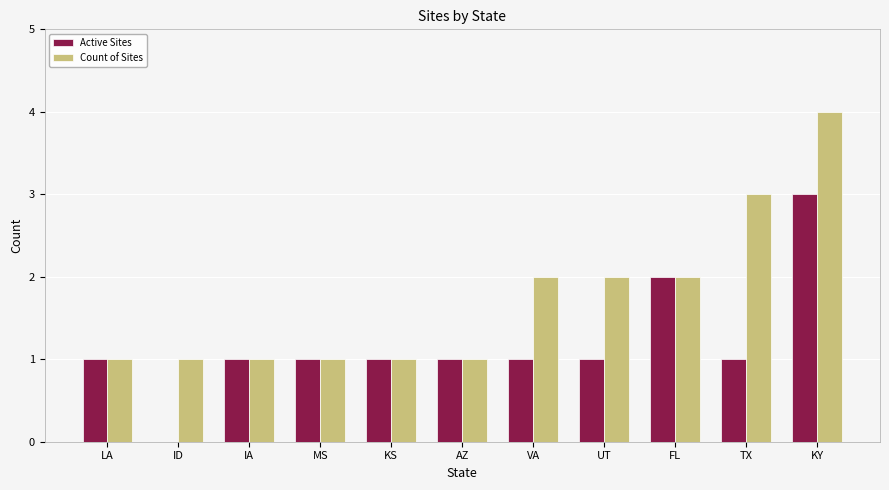

Is it true that Count of Sites equals 1 at AZ?

True